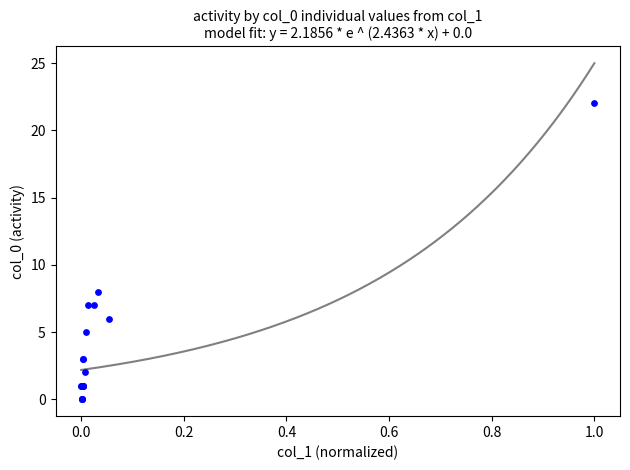

What Y value in the scatter plot is closest to 11?

8